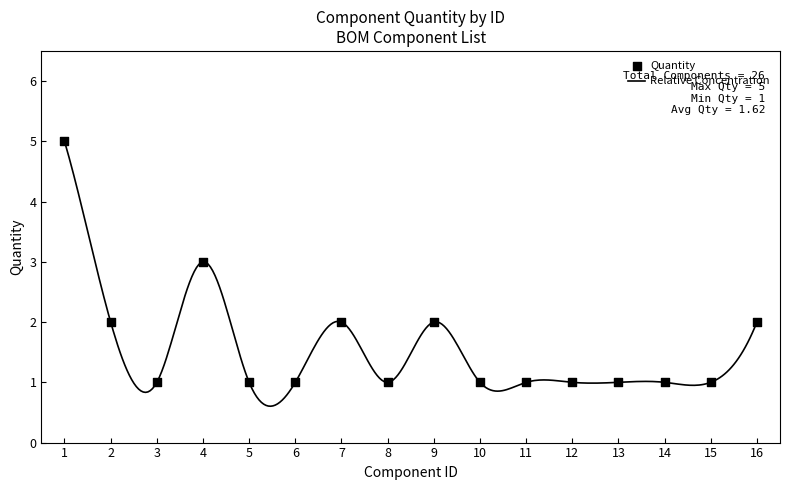

Approximately how many times larger is the value at 15 compared to 7?

0.5